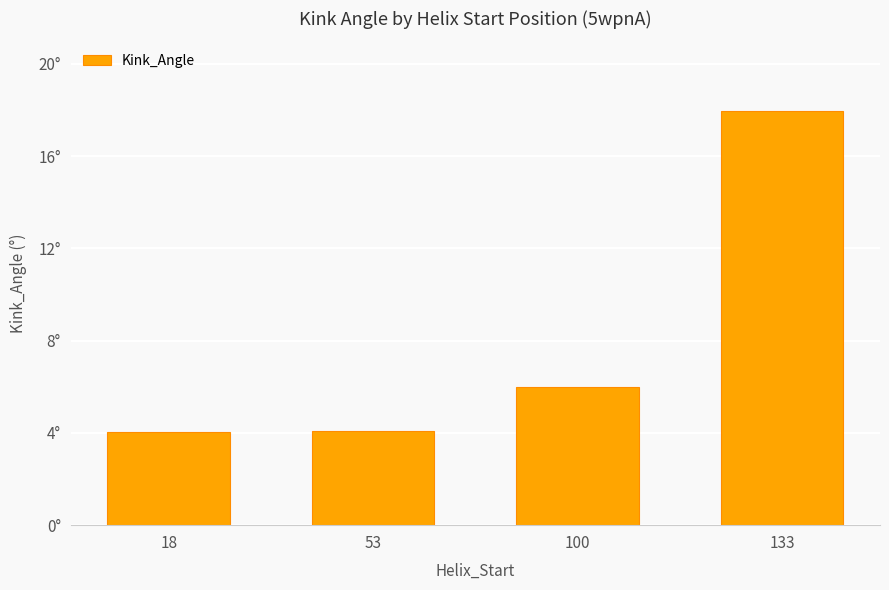

Does the chart contain any negative values?

No